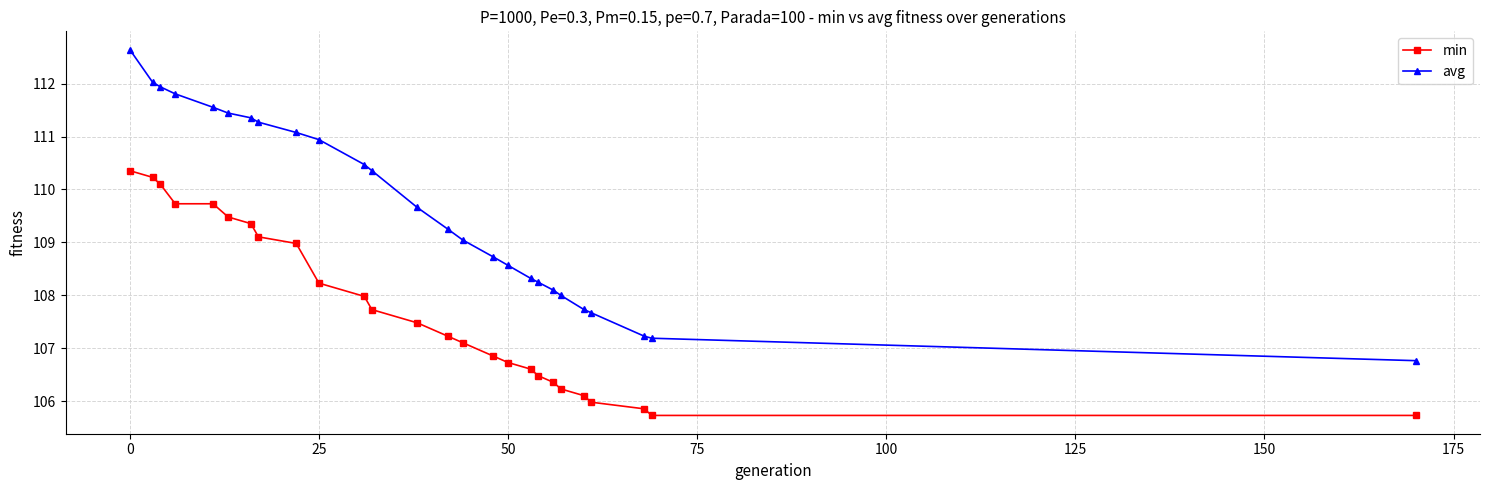

True or false: min and avg cross at least once.

False